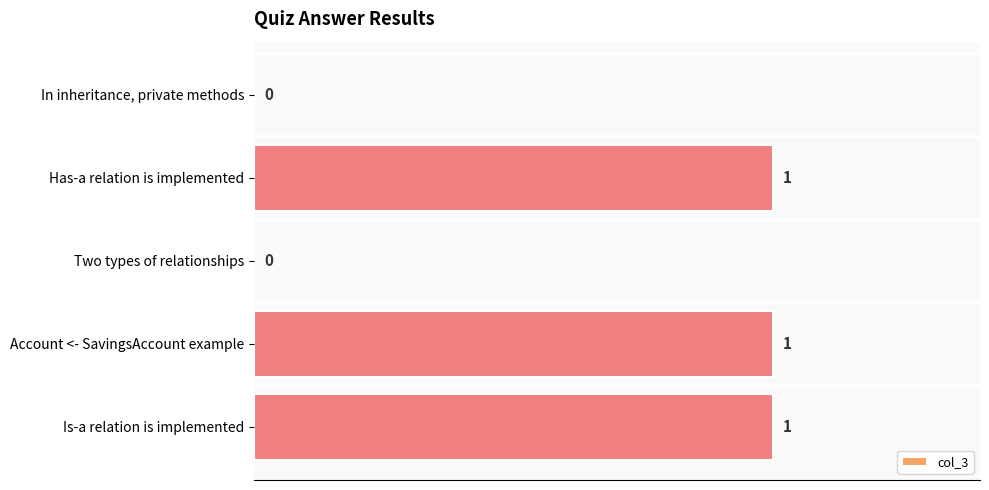

Between In inheritance, private methods and Has-a relation is implemented, which is larger?

Has-a relation is implemented